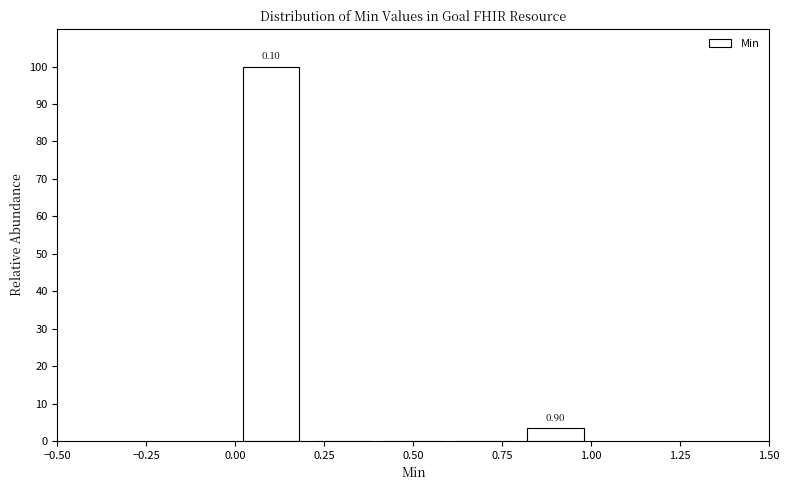

Which range on the x-axis has the tallest bar?

0.0 to 0.2